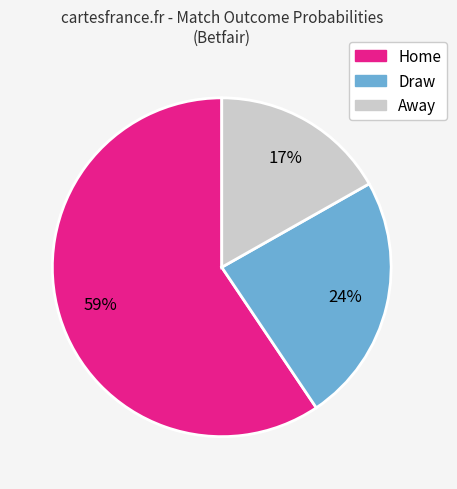

To the nearest percent, what portion does Home represent?

59%